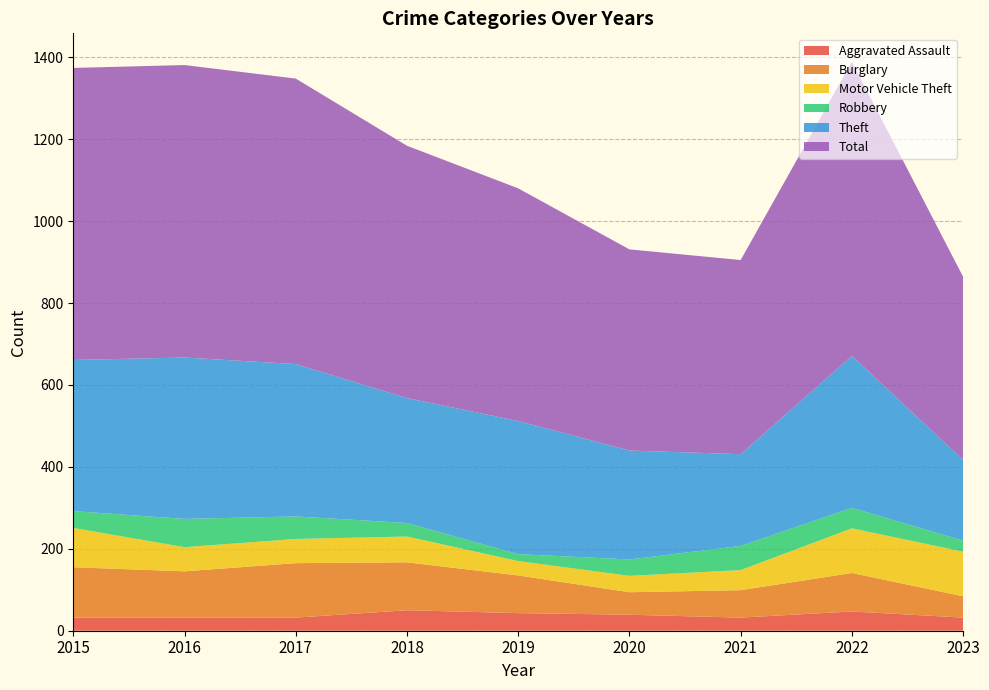

Reading left to right, transcribe all the data shown in this chart.

Aggravated Assault: 32	32	32	50	43	39	32	47	32
Burglary: 123	113	133	117	92	55	67	94	52
Motor Vehicle Theft: 96	59	59	63	35	40	49	109	109
Robbery: 41	69	55	33	17	40	59	50	27
Theft: 369	394	372	305	325	266	224	371	197
Total: 713	714	697	616	568	491	474	718	447